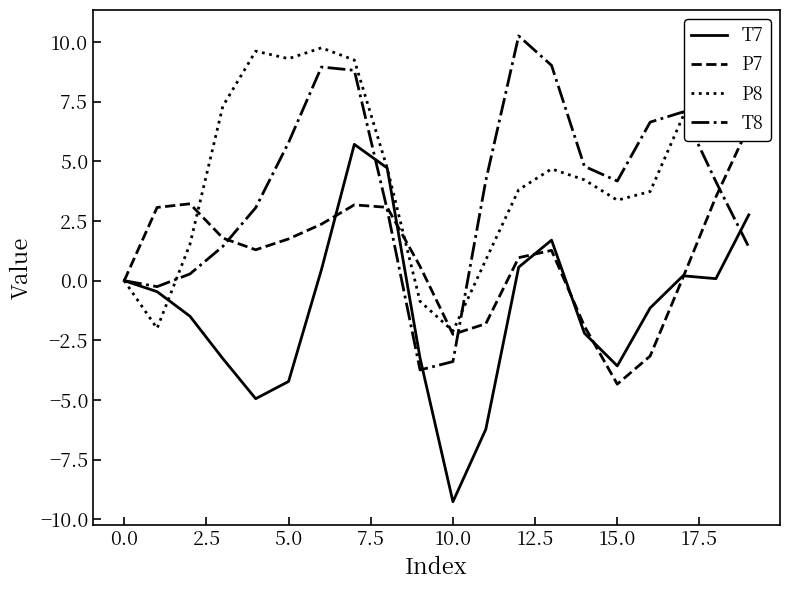

How many intersections are there between P8 and P7?

4